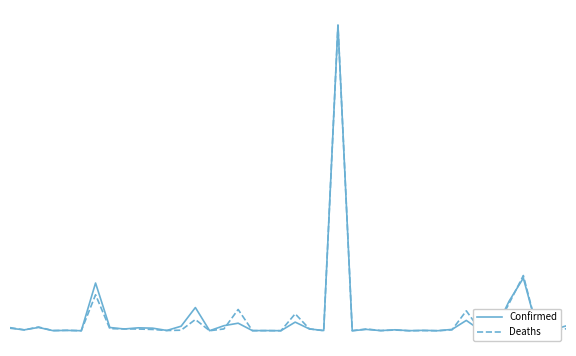

Does the chart have visible grid lines?

No